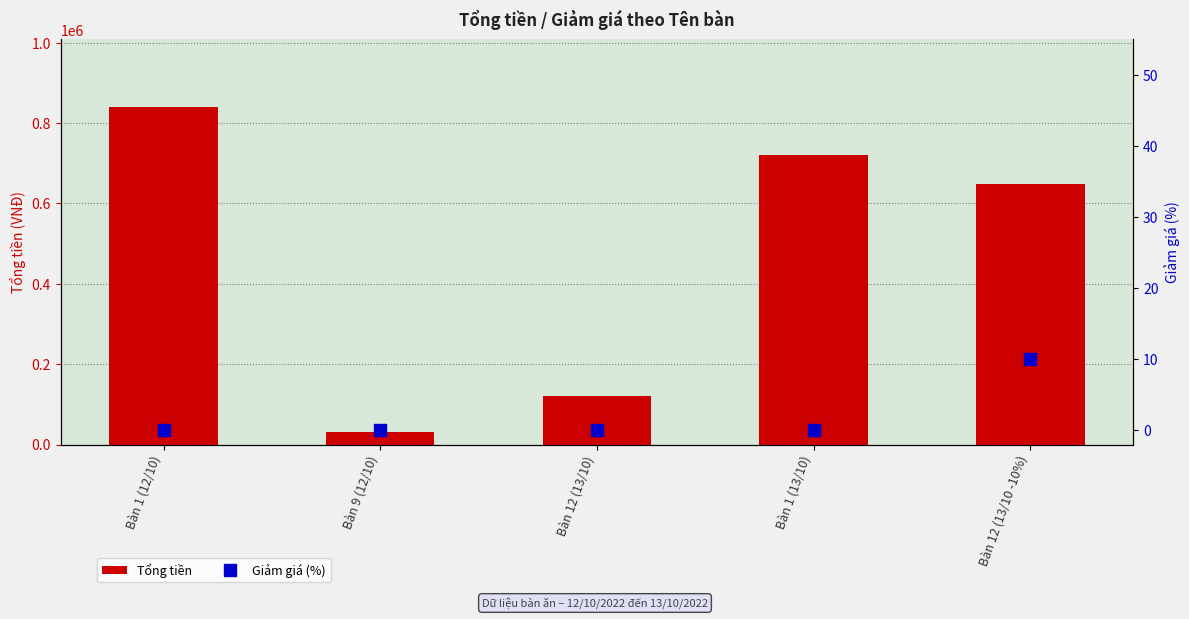

What position from the left is Bàn 1 (12/10)?

1